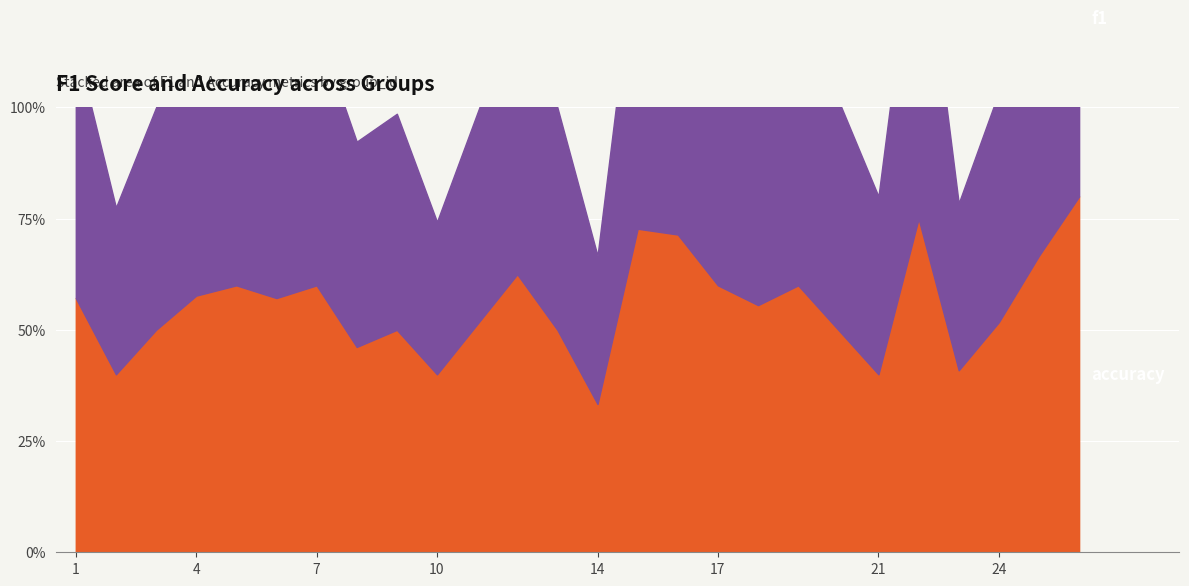

Which series ends up on top after the final intersection of accuracy and f1?

f1